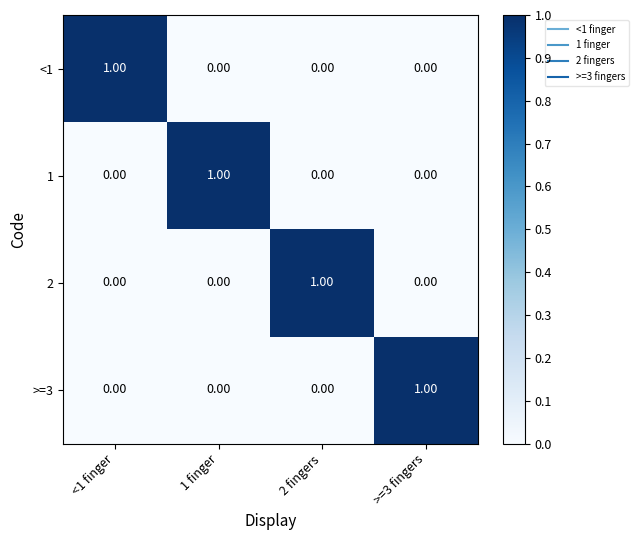

Is the value of <1 at 2 fingers greater than the value of >=3 at >=3 fingers?

No